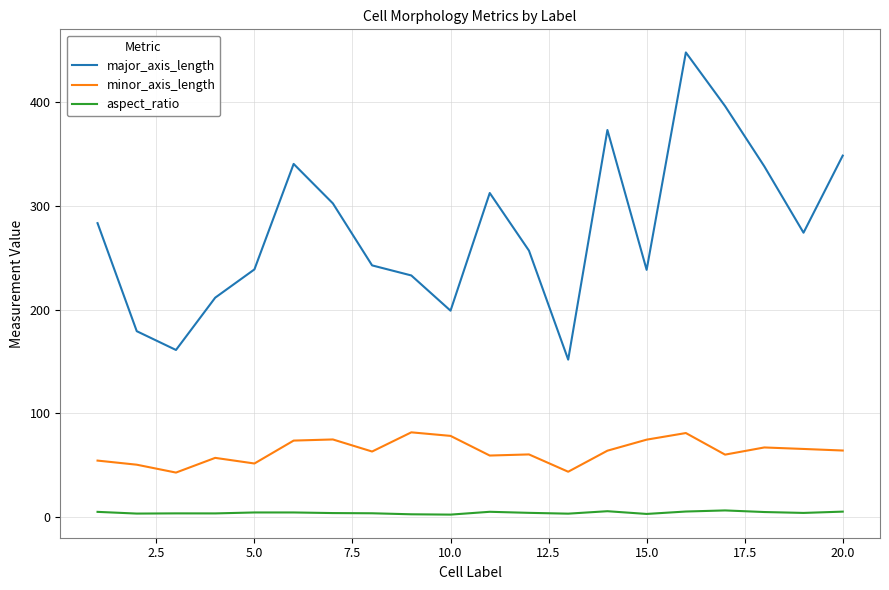

Which series has the largest range (max minus min)?

major_axis_length